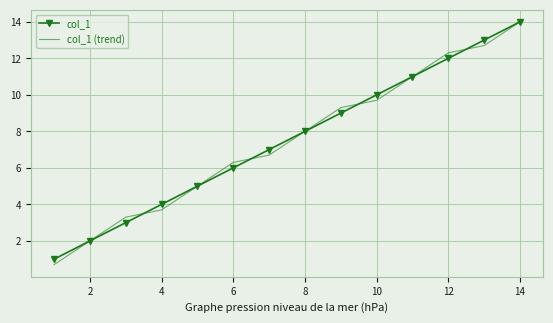

Which series has the widest spread of values?

col_1 (trend)